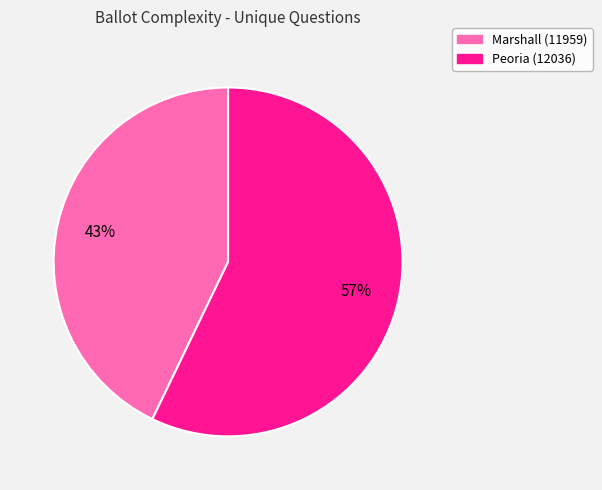

What is the largest slice in the pie chart?

Peoria (12036)